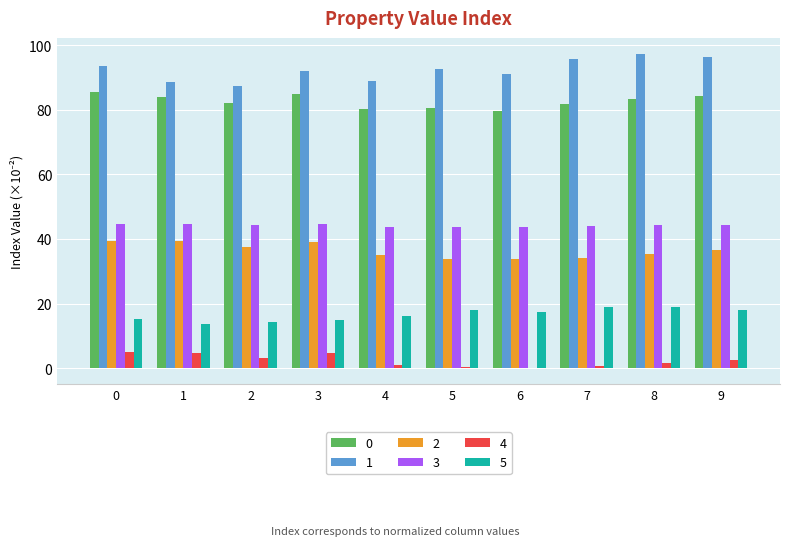

Which series has the widest spread of values?

1